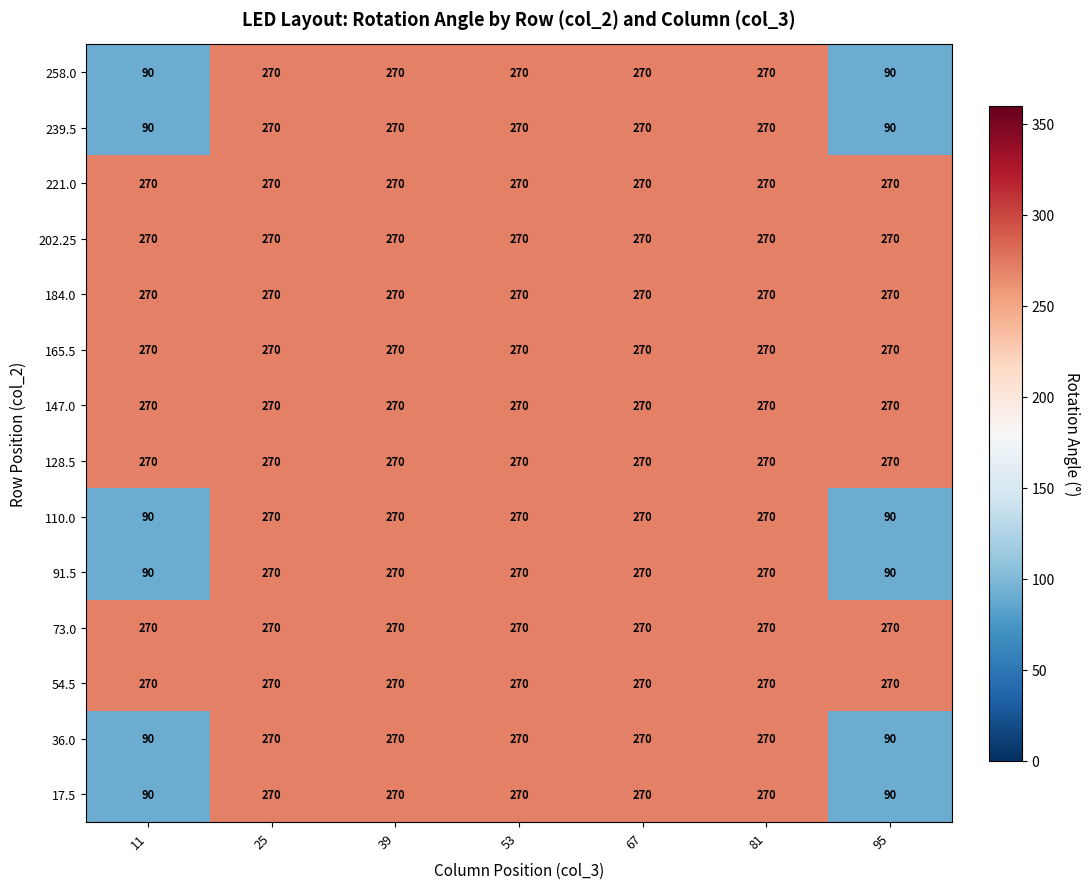

What is the highest value of the 91.5 series?

270